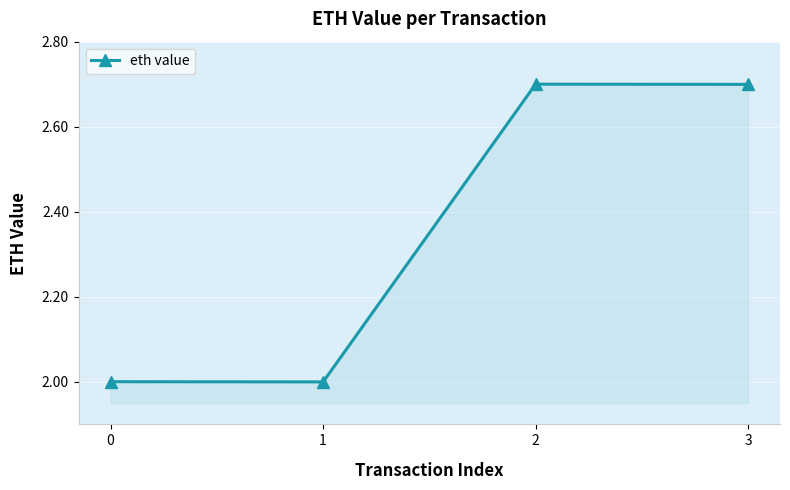

What is the sum of all values?

9.4